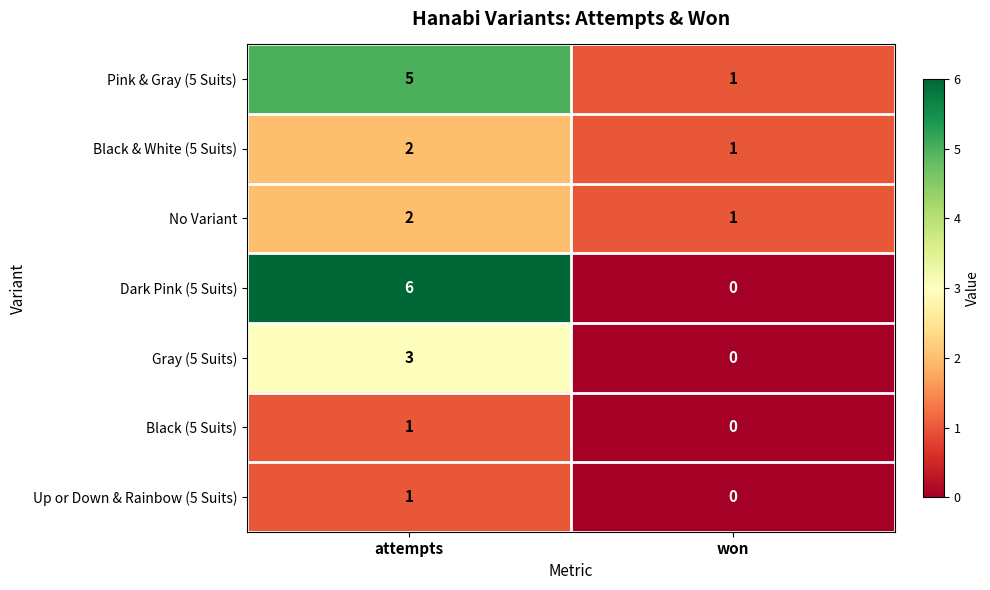

Reading left to right, extract all data points from this chart.

Pink & Gray (5 Suits): attempts=5	won=1
Black & White (5 Suits): attempts=2	won=1
No Variant: attempts=2	won=1
Dark Pink (5 Suits): attempts=6	won=0
Gray (5 Suits): attempts=3	won=0
Black (5 Suits): attempts=1	won=0
Up or Down & Rainbow (5 Suits): attempts=1	won=0